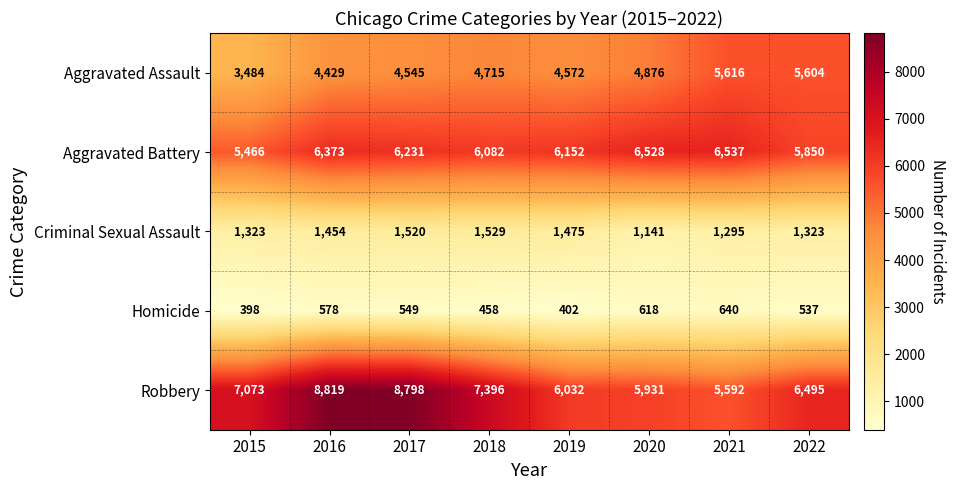

What is the difference between the second highest and minimum values in the Homicide series?

220